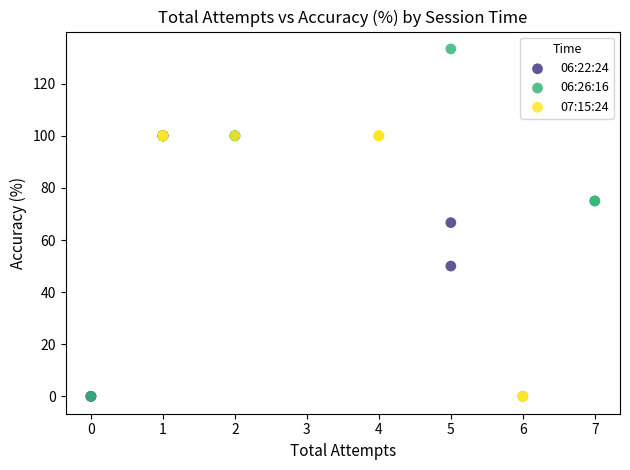

Which series has the widest spread of Y values?

06:26:16